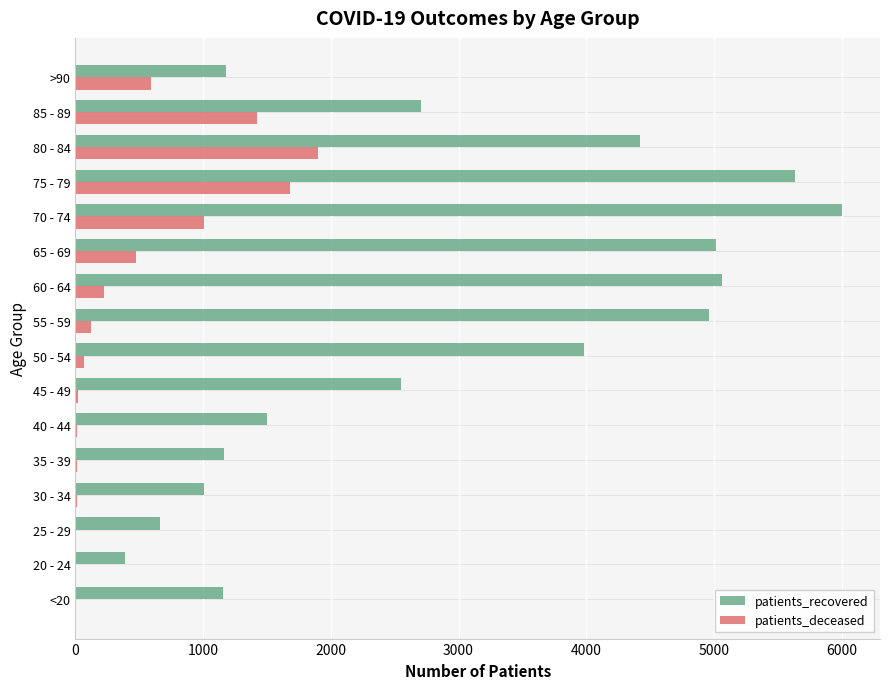

Is the value of patients_recovered at 40 - 44 greater than the value of patients_deceased at 30 - 34?

Yes